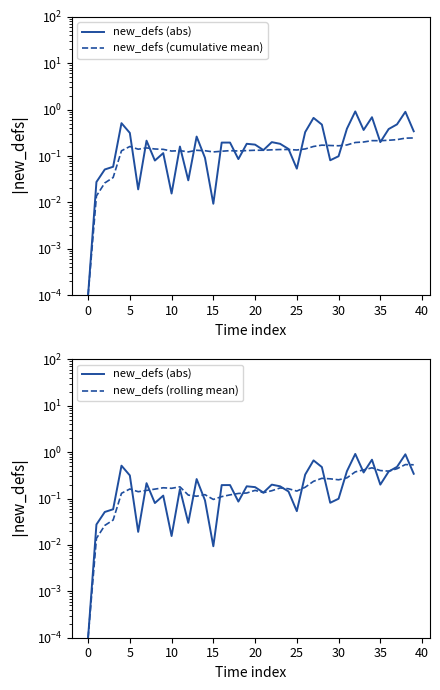

In new_defs (rolling mean), how many points are lower than both neighbors (excluding endpoints)?

8